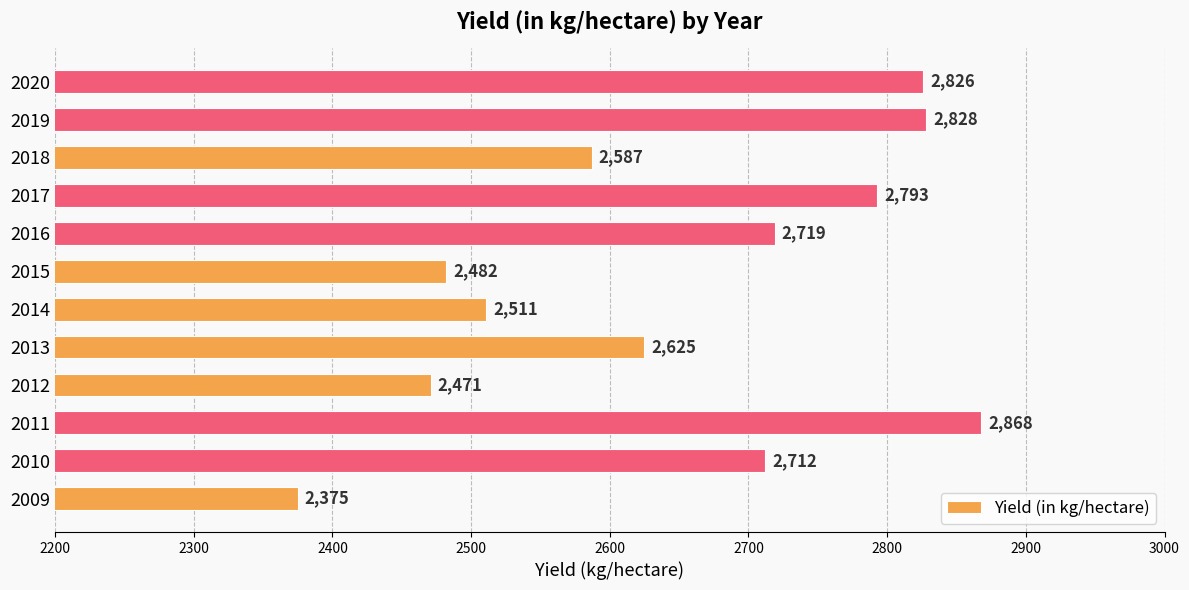

Which category has the highest value across all series?

2011